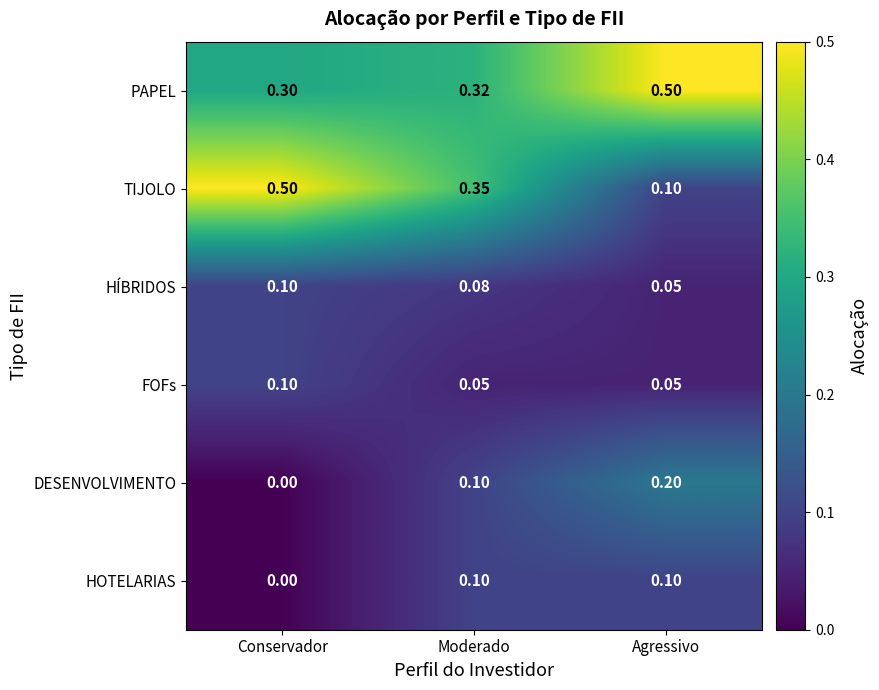

Where is HÍBRIDOS nearest to the value 0?

Agressivo